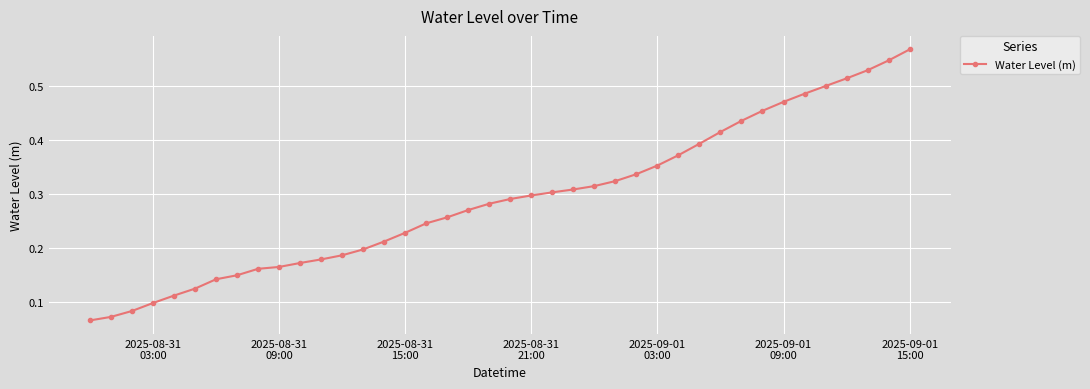

Count the values in the range 0 to 1.

40